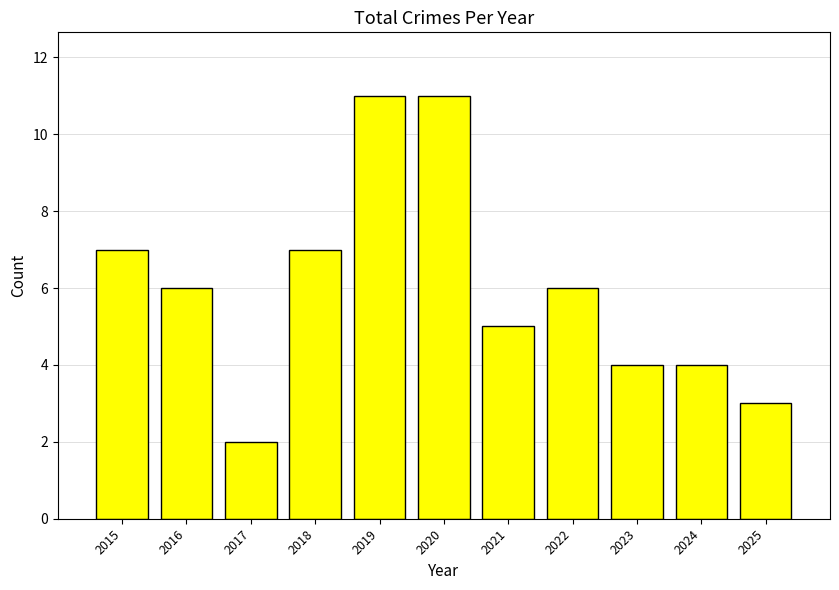

What is the change in value from 2020 to 2024?

-7